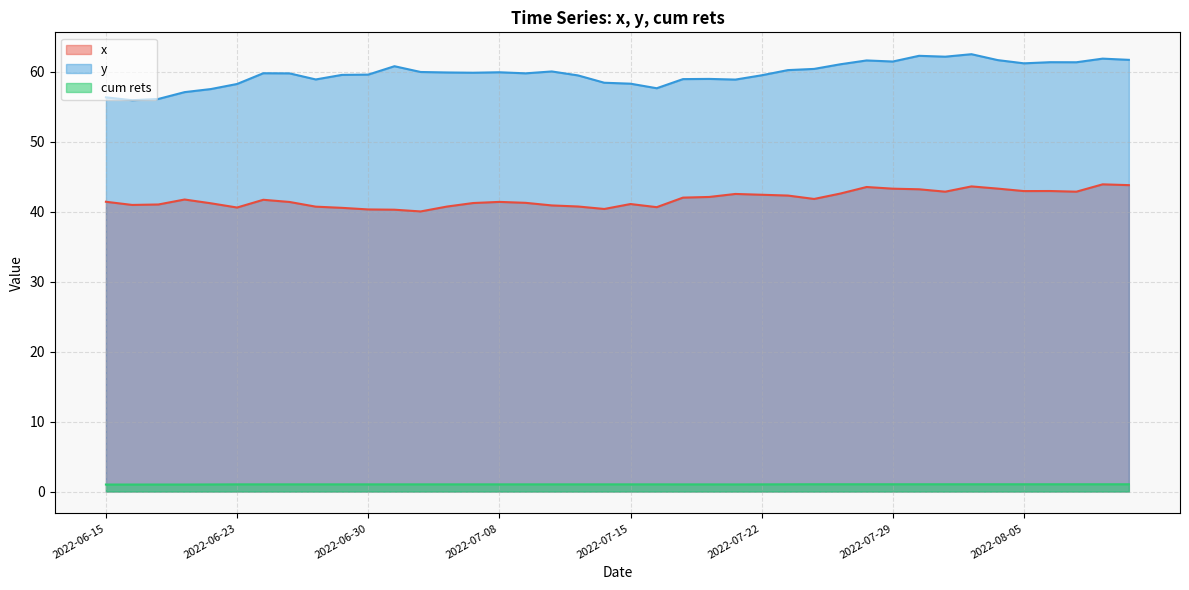

True or false: cum rets has more than 1 points higher than both neighbors.

True